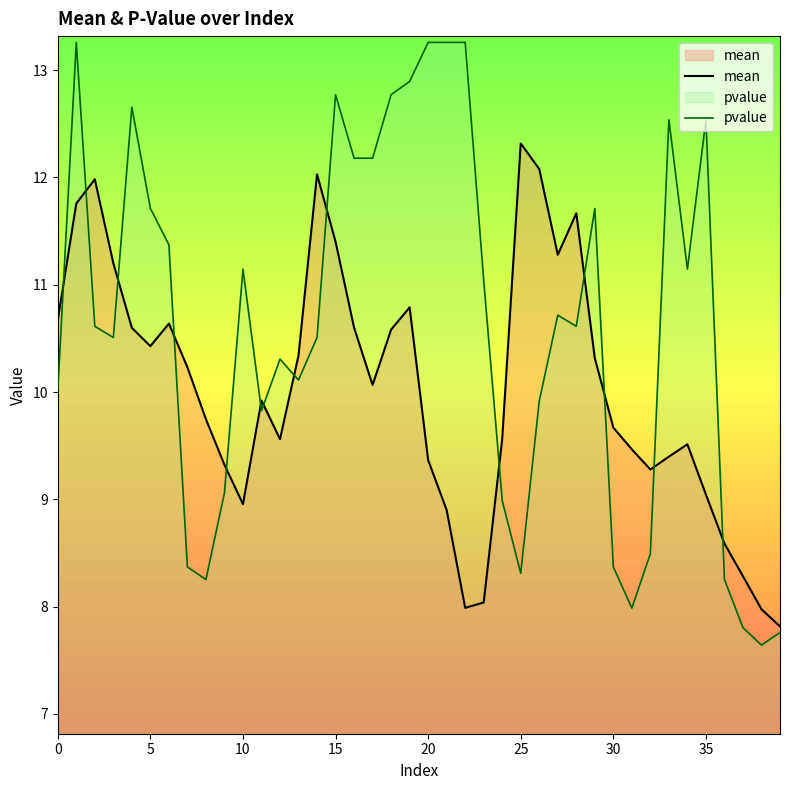

What is the minimum value for mean?

7.8